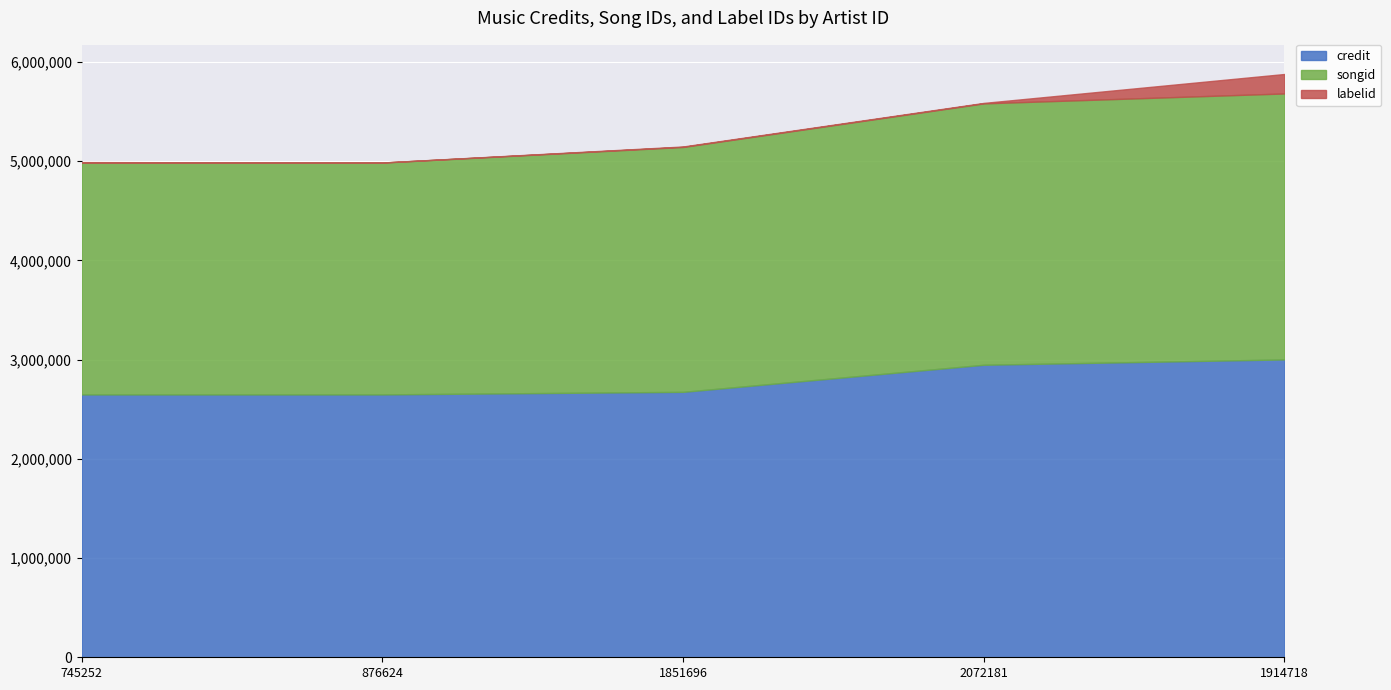

At 1851696, list the series in order from smallest to largest.

labelid, songid, credit